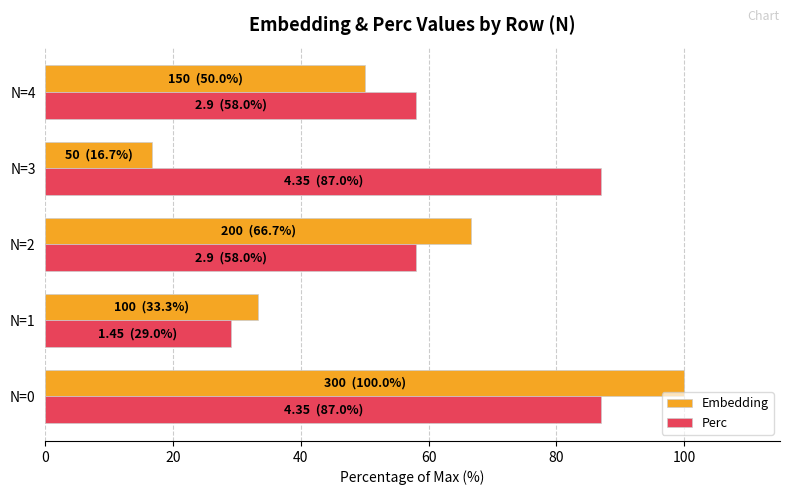

Rank the series at N=2 from lowest to highest value.

Perc, Embedding